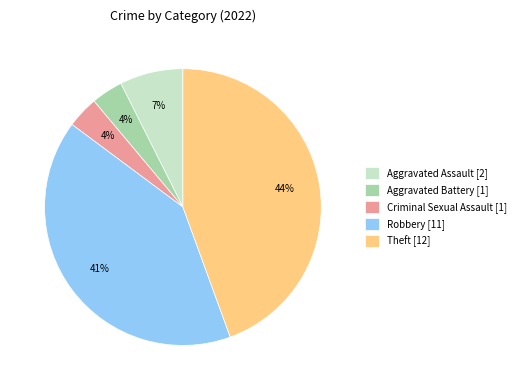

Between Criminal Sexual Assault [1] and Theft [12], which is larger?

Theft [12]